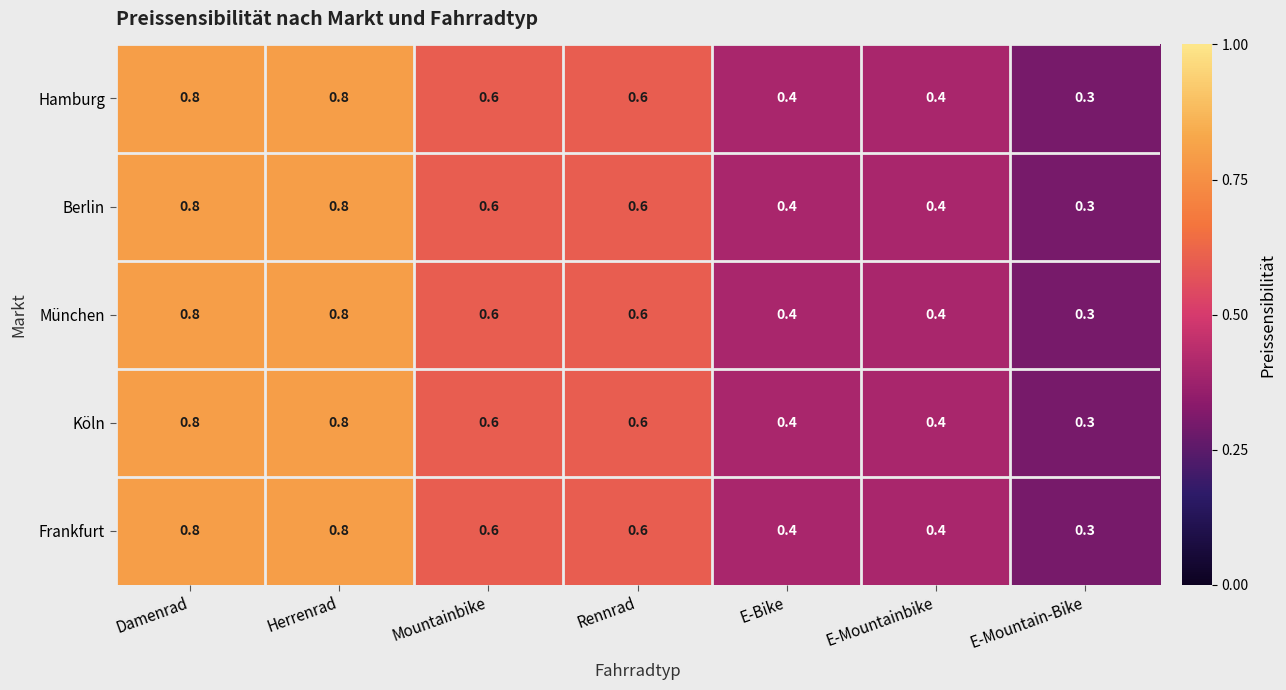

What is the difference between the maximum and minimum values in the Hamburg series?

0.5